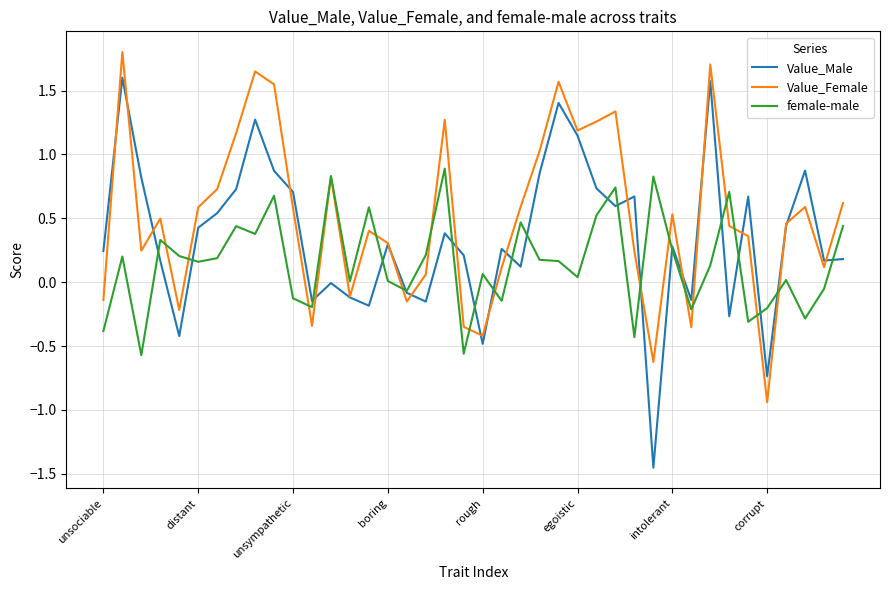

Which series has the largest range (max minus min)?

Value_Male